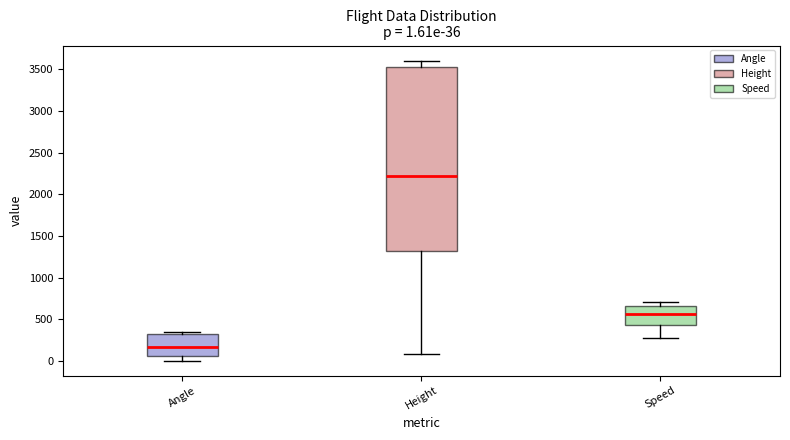

Which box has the highest median line?

Height